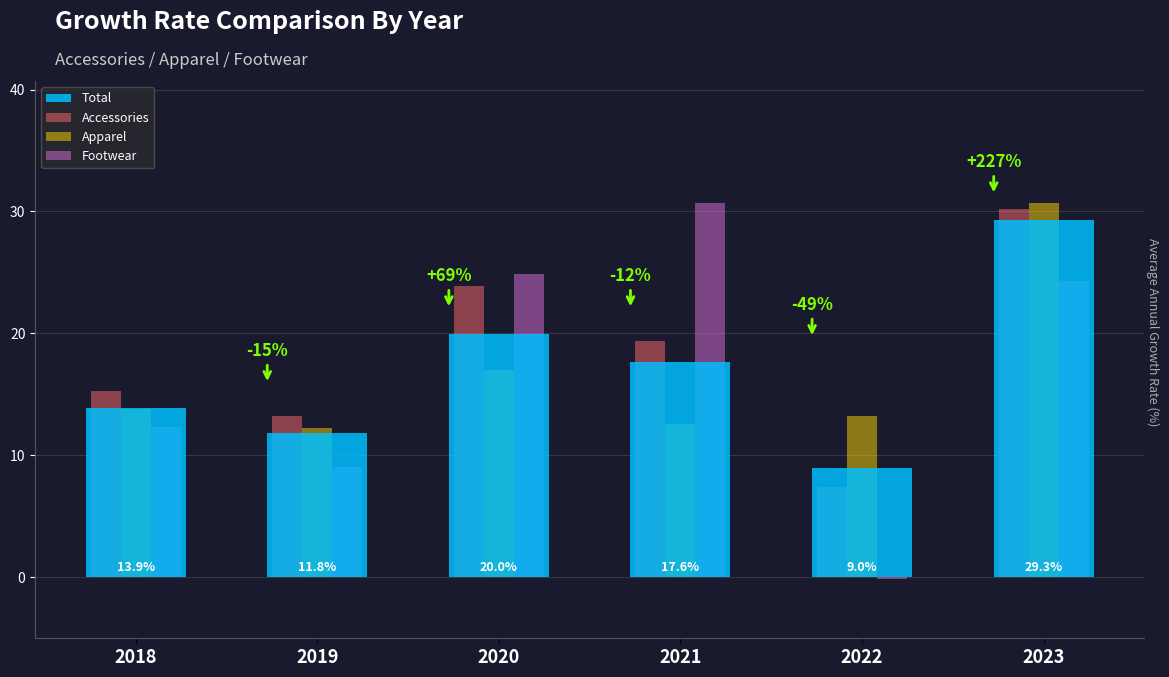

Is it true that Total equals 29.3 at 2023?

True